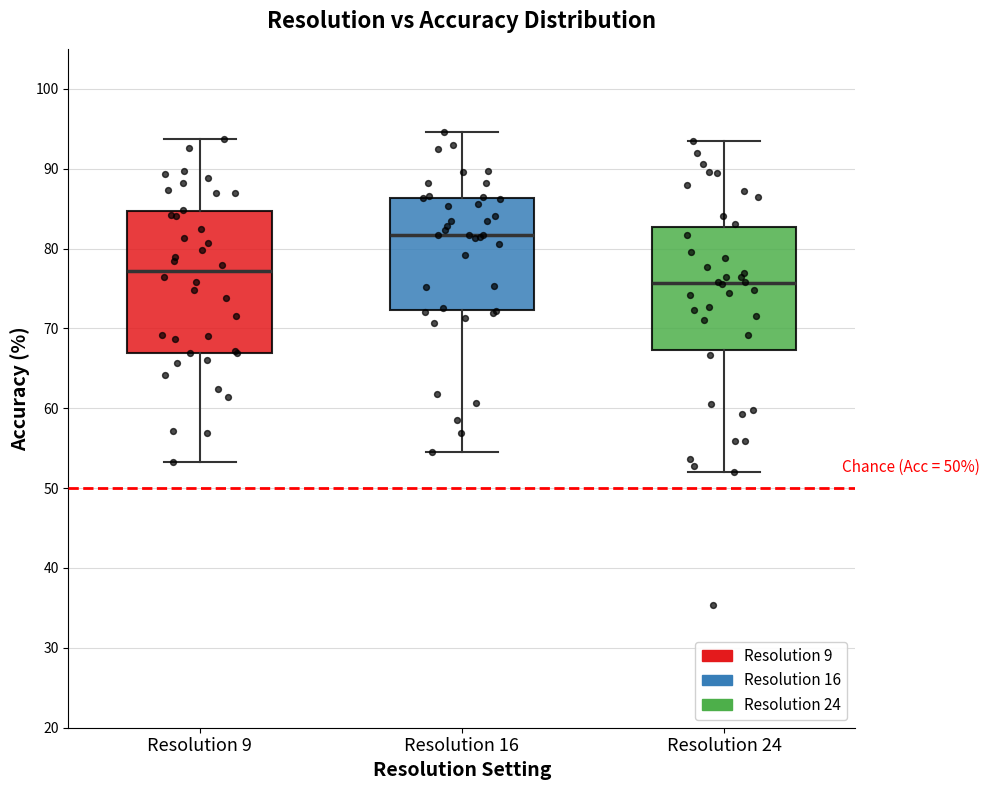

Which box's median line is the lowest?

Resolution 24